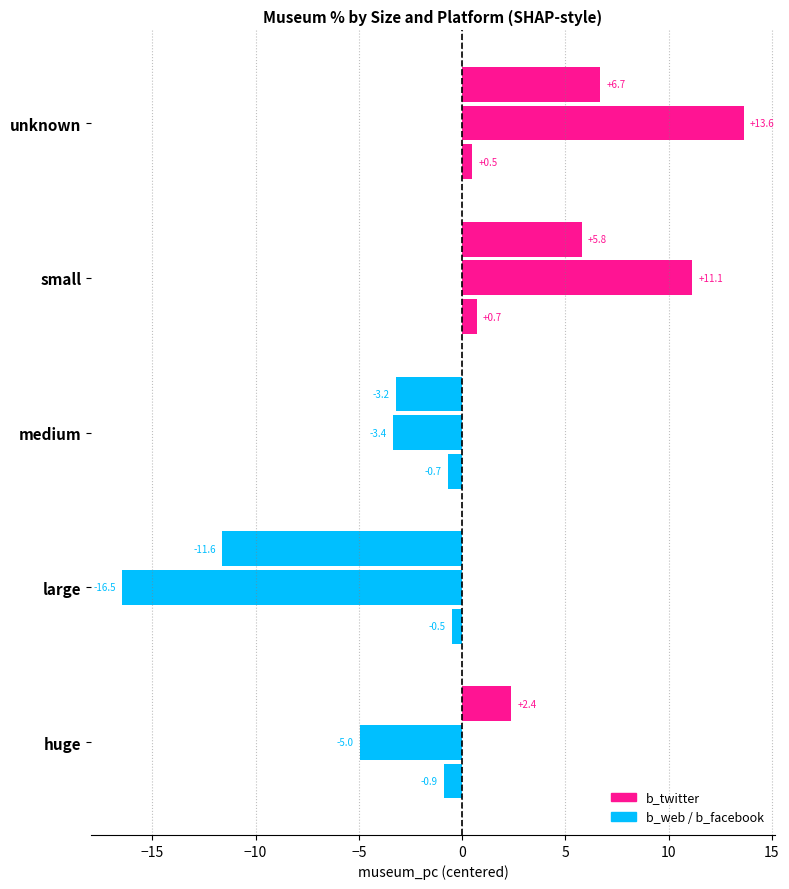

What is the value of the b_twitter bar at the 5th from the left?

13.6